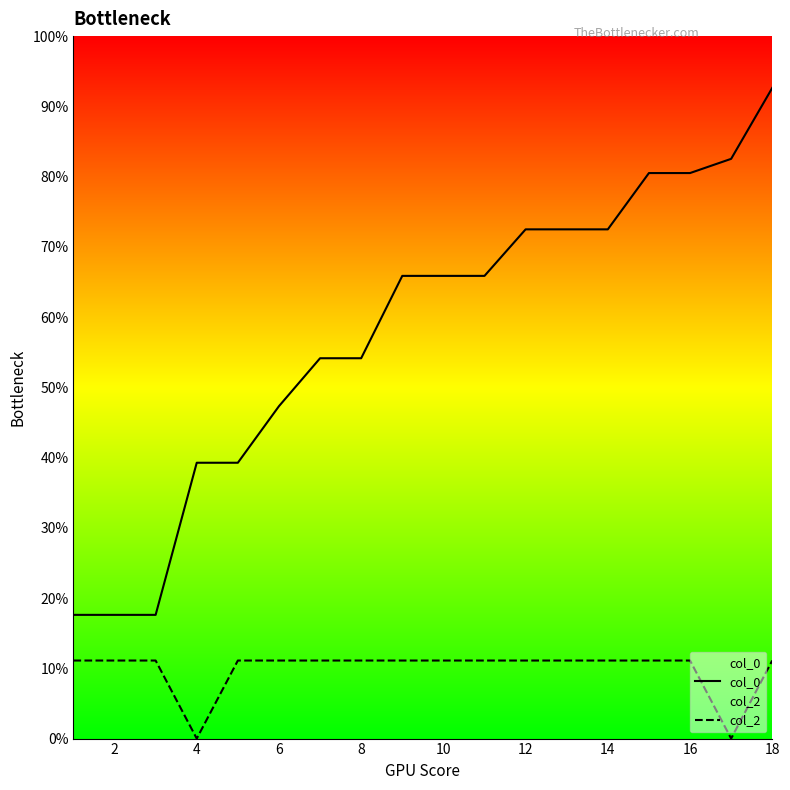

True or false: col_2 and col_0 cross at least once.

False